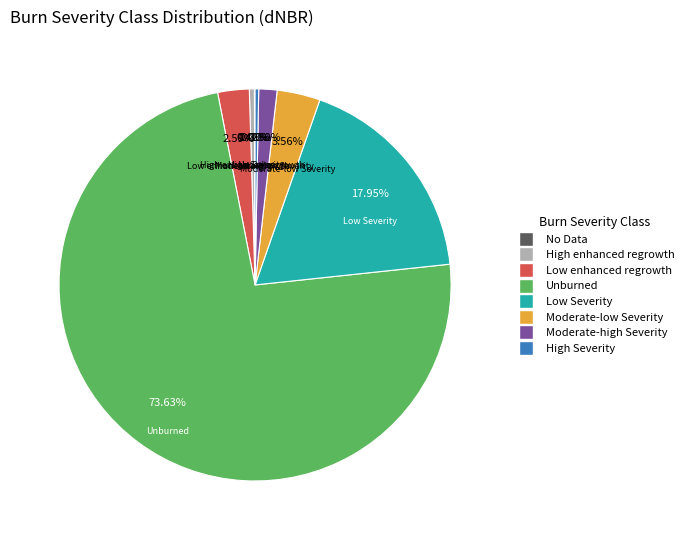

Which slice represents more than half of the pie?

Unburned